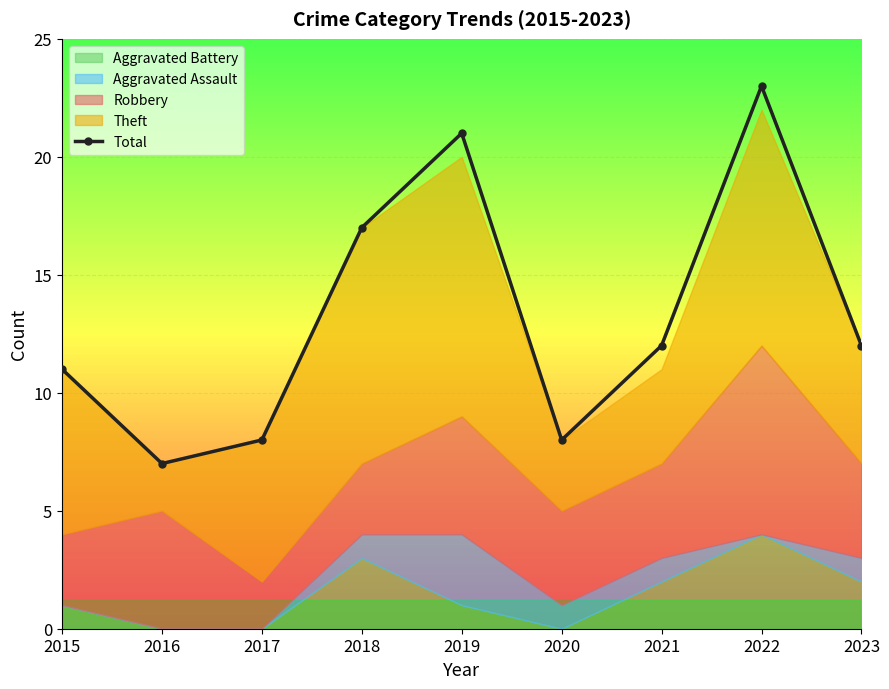

The value at 2023 is 12. True or false?

True